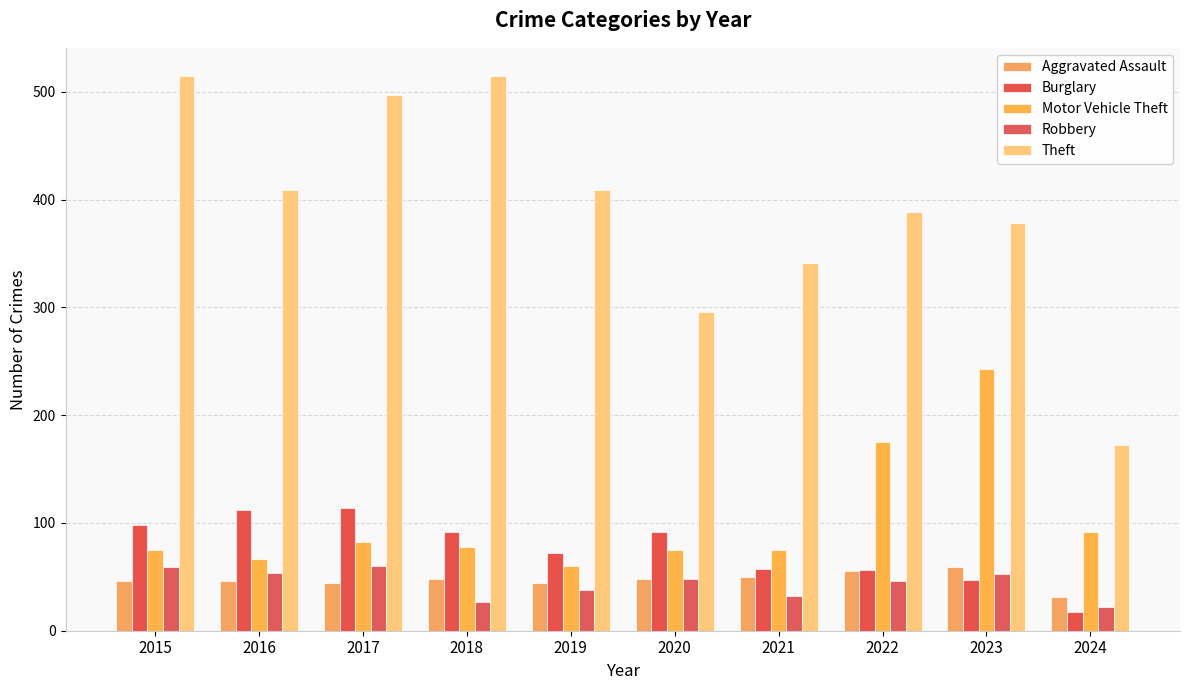

Is the value of Theft at 2018 greater than the value of Burglary at 2022?

Yes